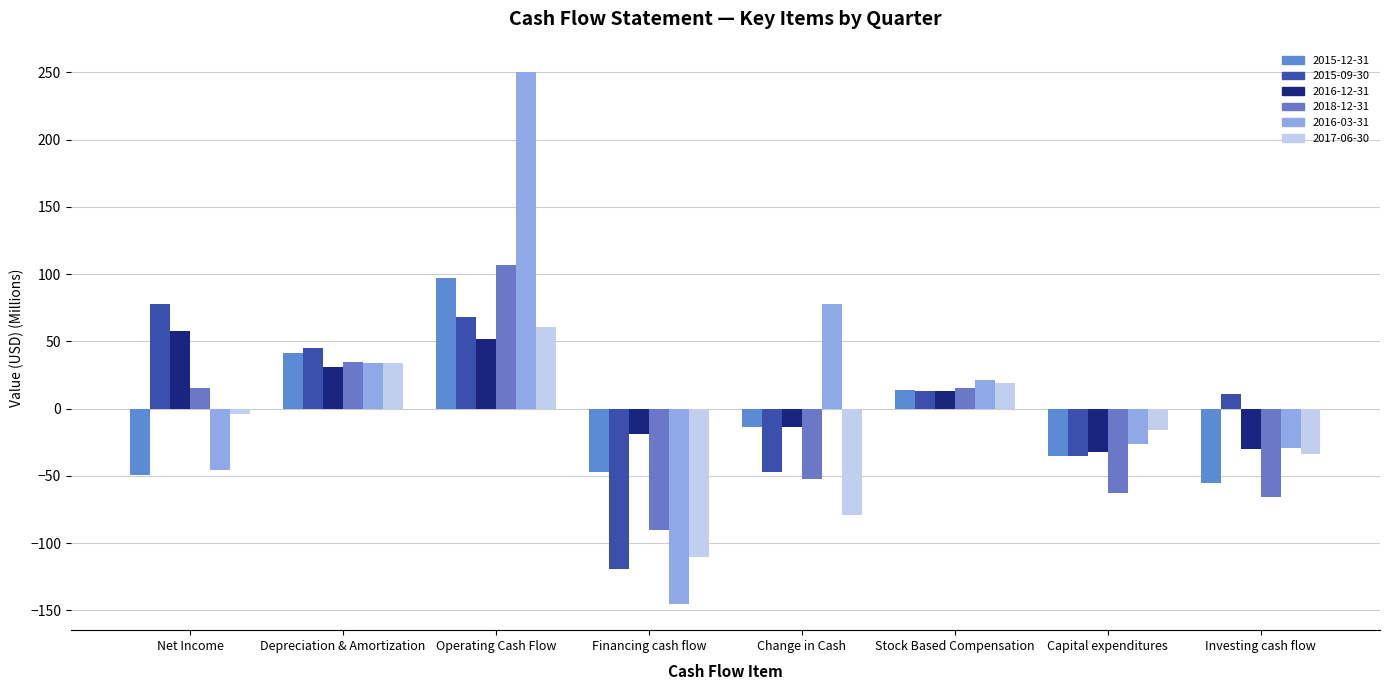

What is the maximum value shown in the chart?

250